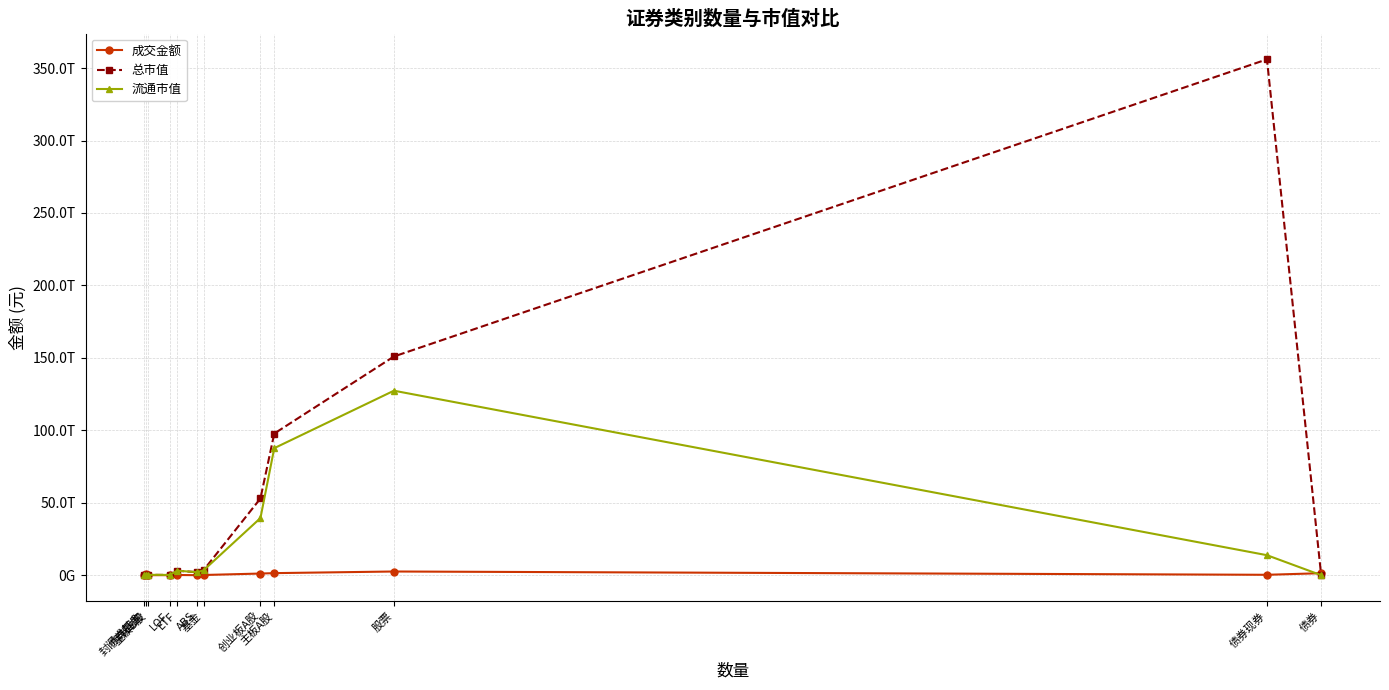

Does the chart have visible grid lines?

Yes